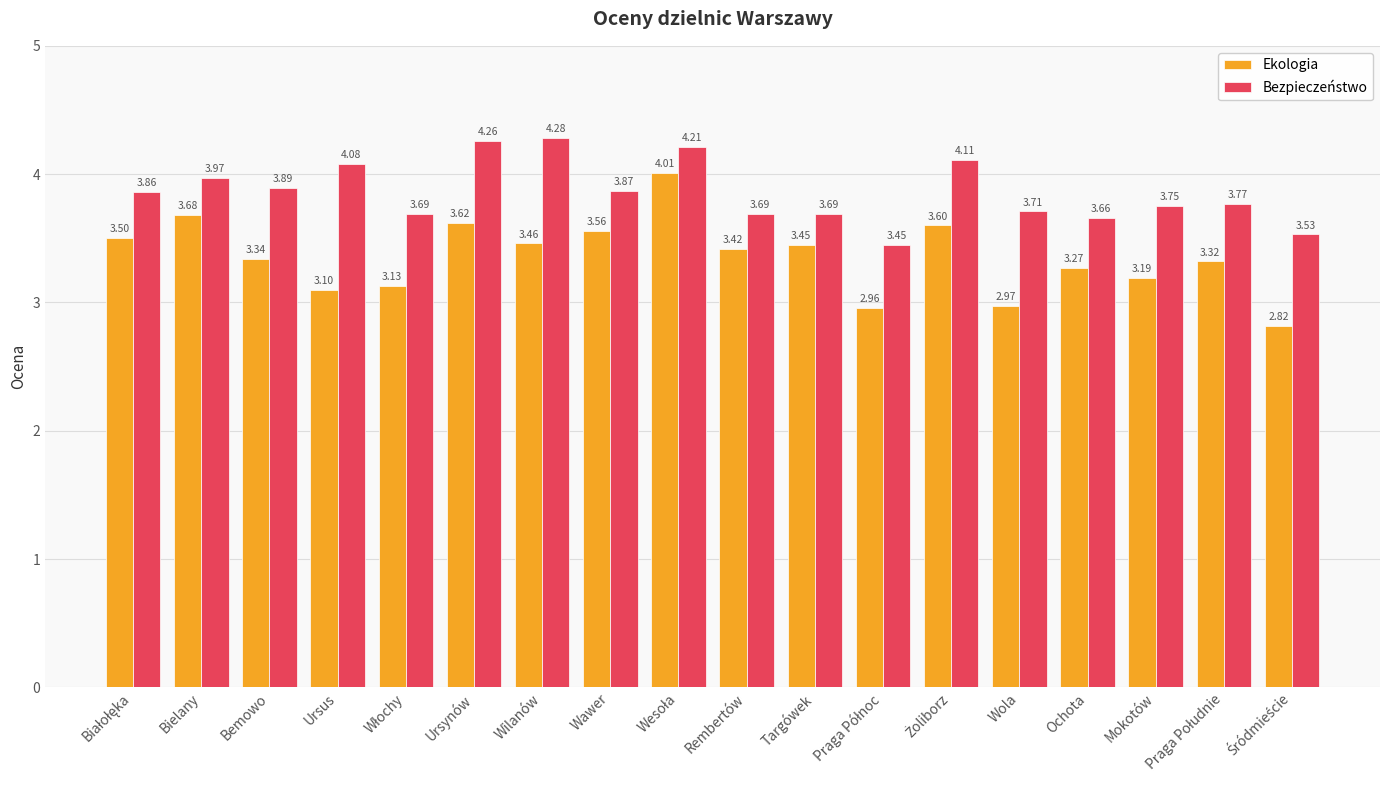

What is the sum of all Bezpieczeństwo values?

69.5